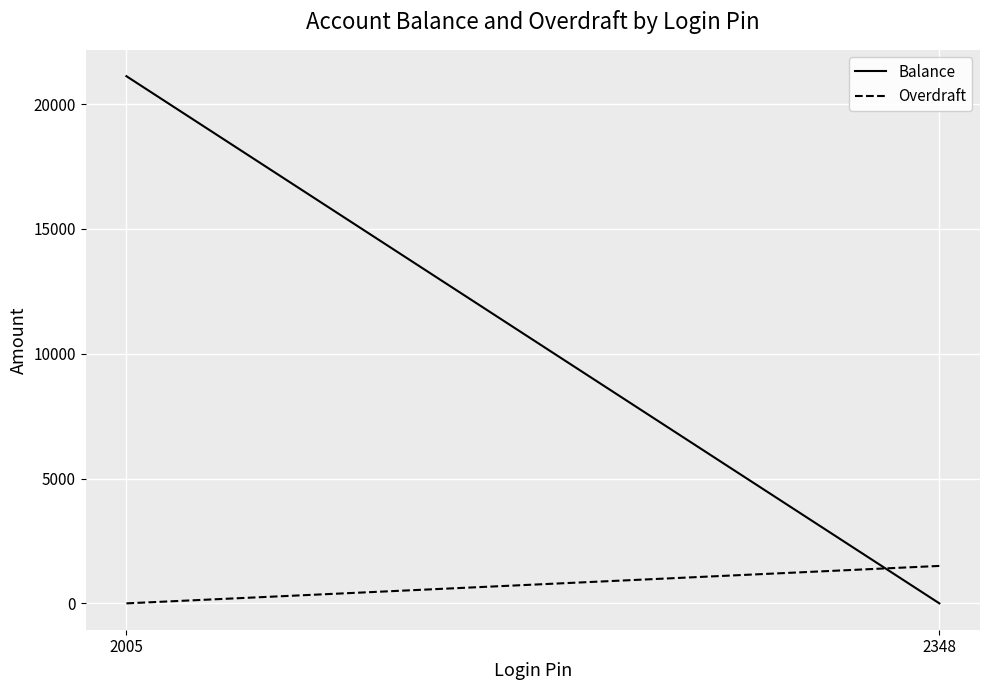

What is the value of the Balance point at the 1st from the left?

21121